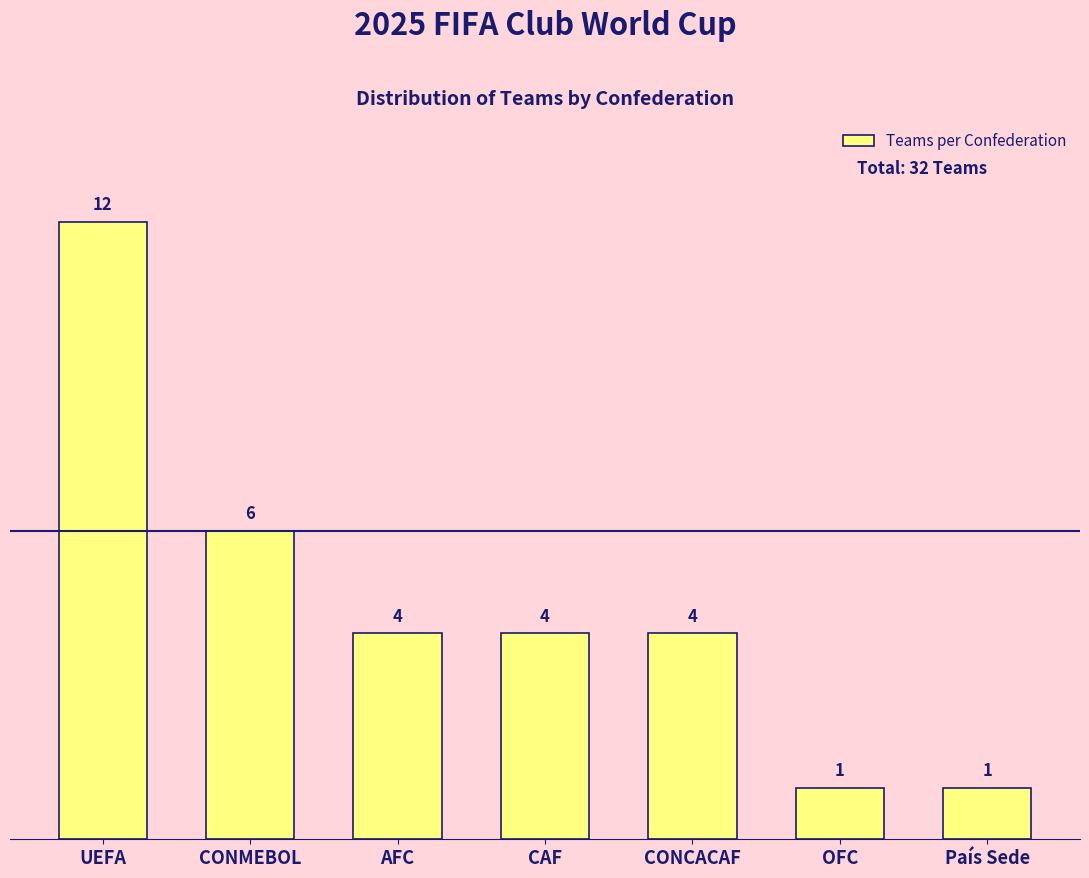

Reading left to right, extract all data points from this chart.

UEFA=12	CONMEBOL=6	AFC=4	CAF=4	CONCACAF=4	OFC=1	País Sede=1